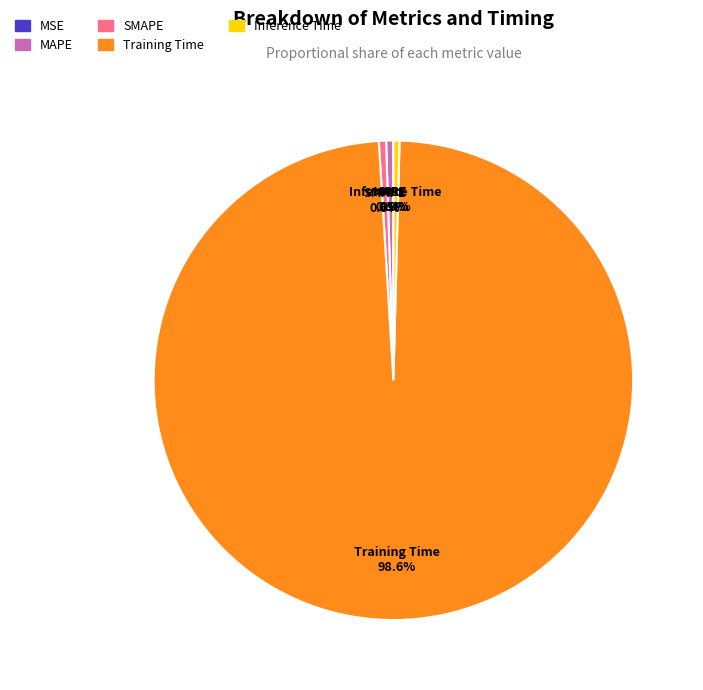

Which category has the biggest portion of the pie?

Training Time